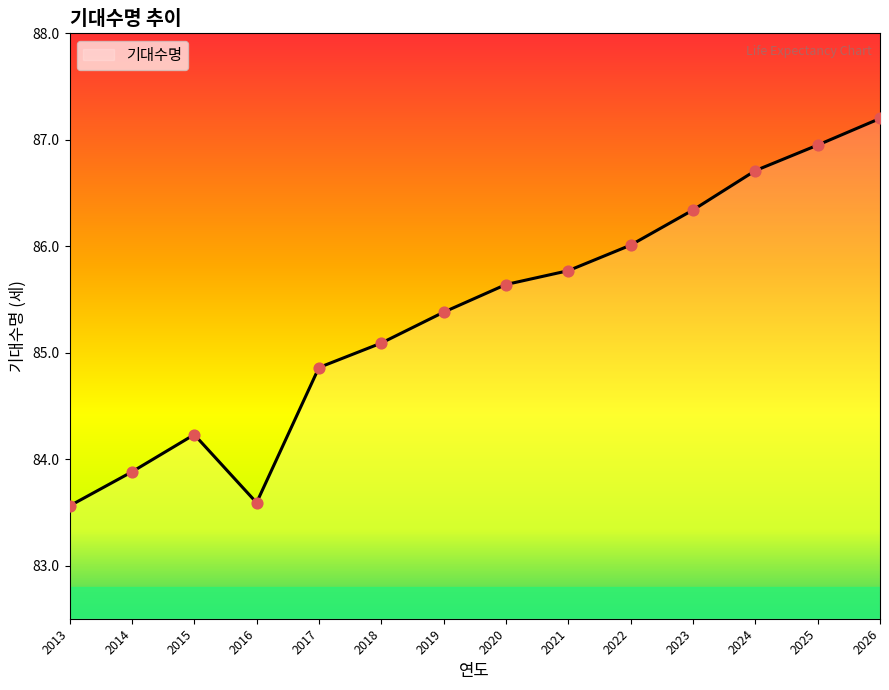

What is the change in value from 2014 to 2024?

+2.8